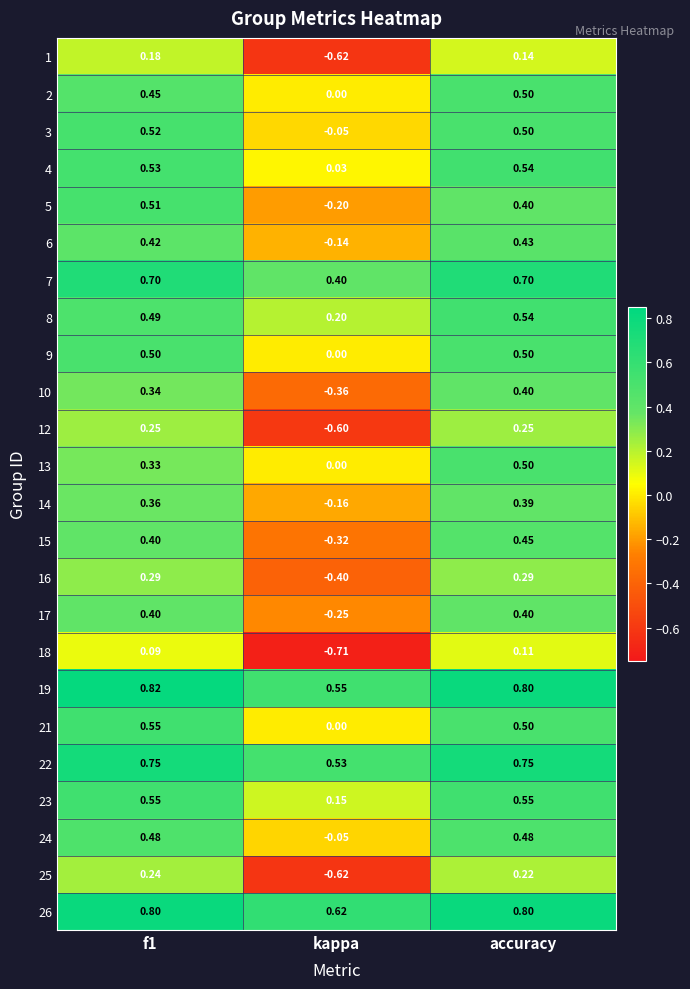

Is the value of 18 at f1 greater than the value of 2 at accuracy?

No